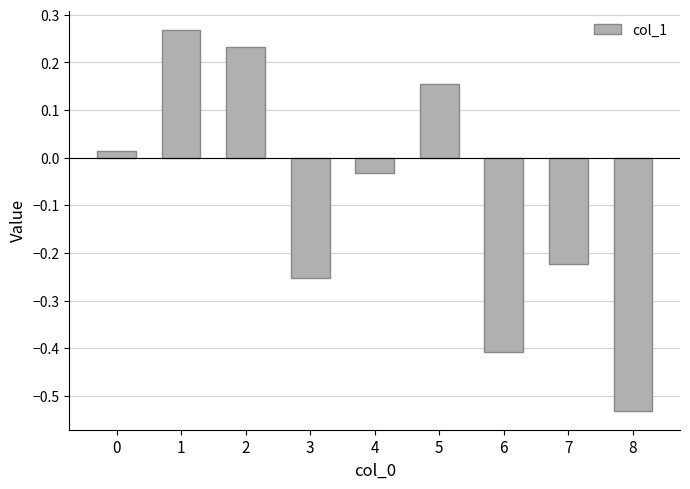

Which category has the highest value across all series?

1